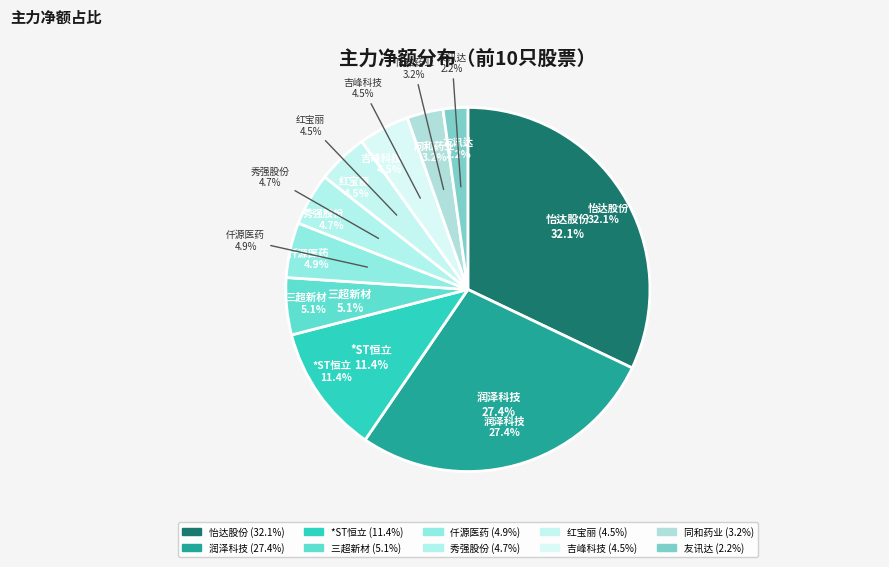

To the nearest percent, what is the combined percentage of *ST恒立 and 同和药业?

15%